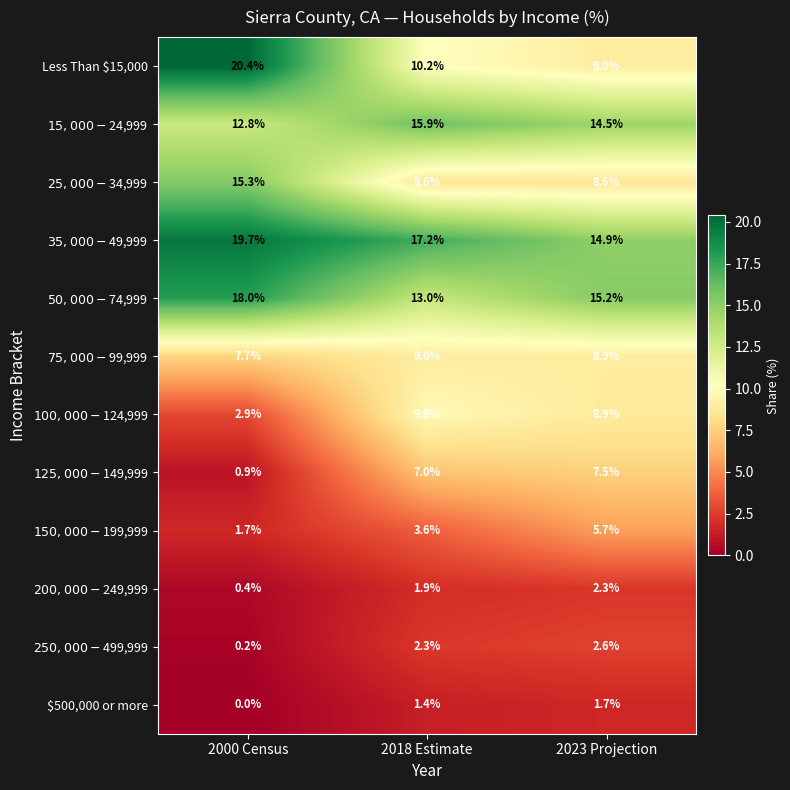

Where does the $500,000 or more series first go above 1?

2018 Estimate